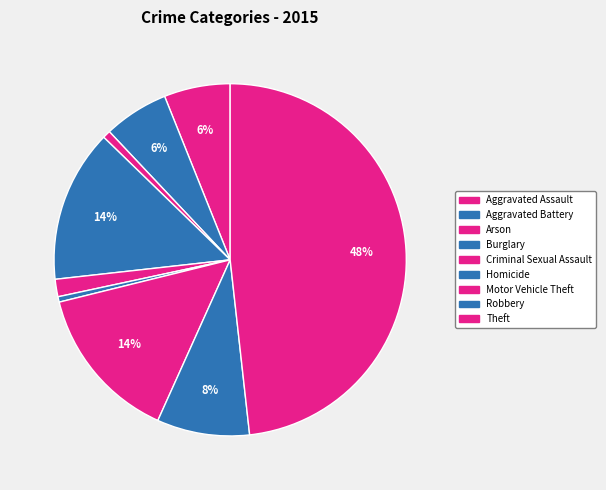

Do Theft and Arson together represent more than half of the pie?

No